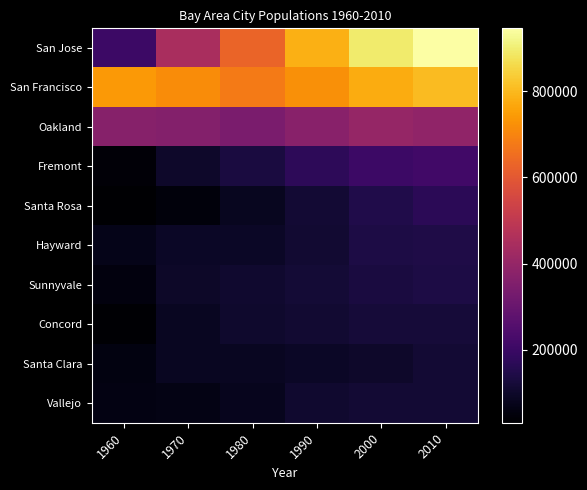

Between 1970 and 1960, which is larger?

1970